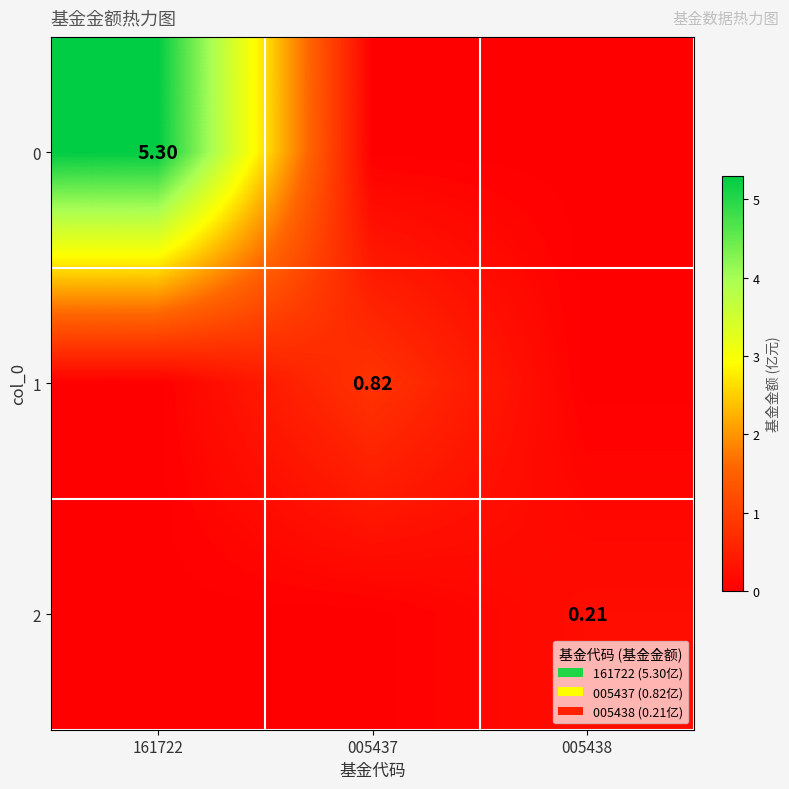

Rank the series by their maximum value, from highest to lowest.

0, 1, 2